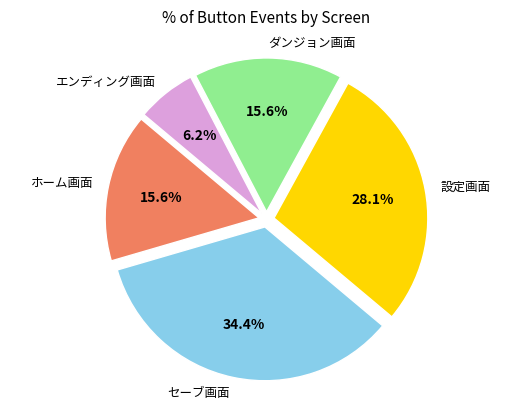

Is there a majority slice in this chart?

No